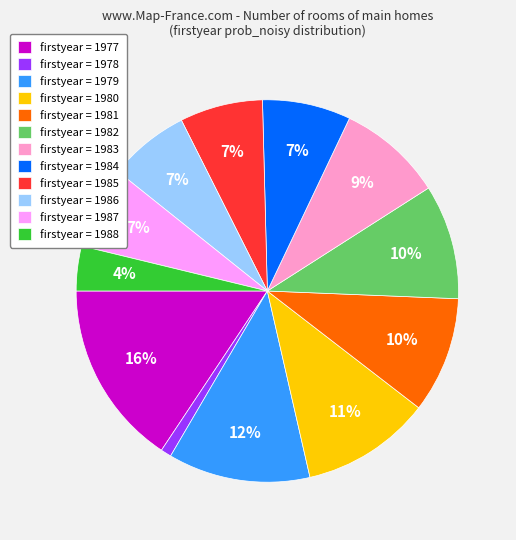

Is there a majority slice in this chart?

No